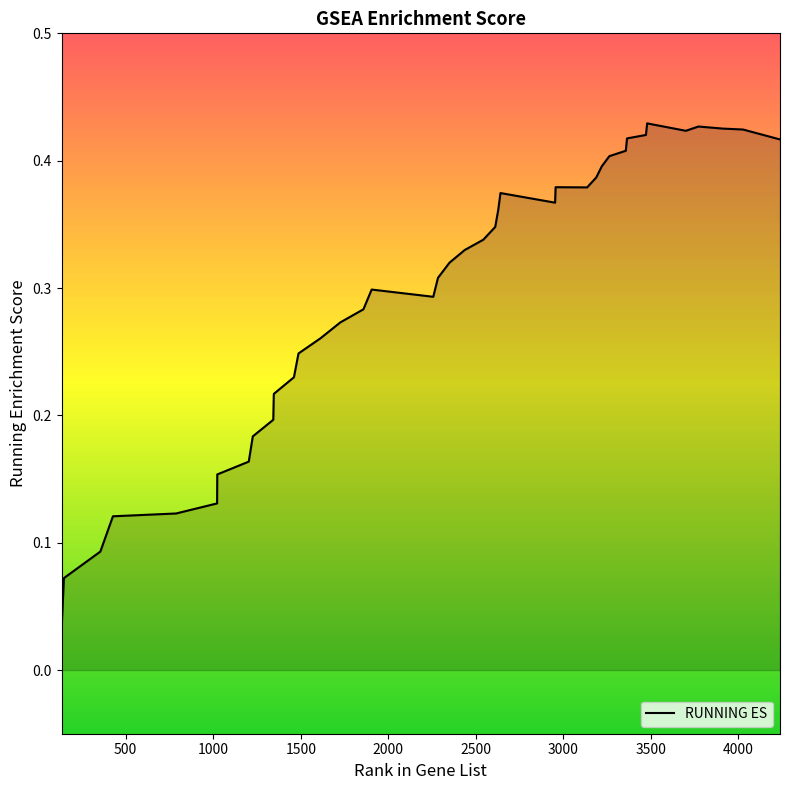

How many lines are shown in the chart?

1